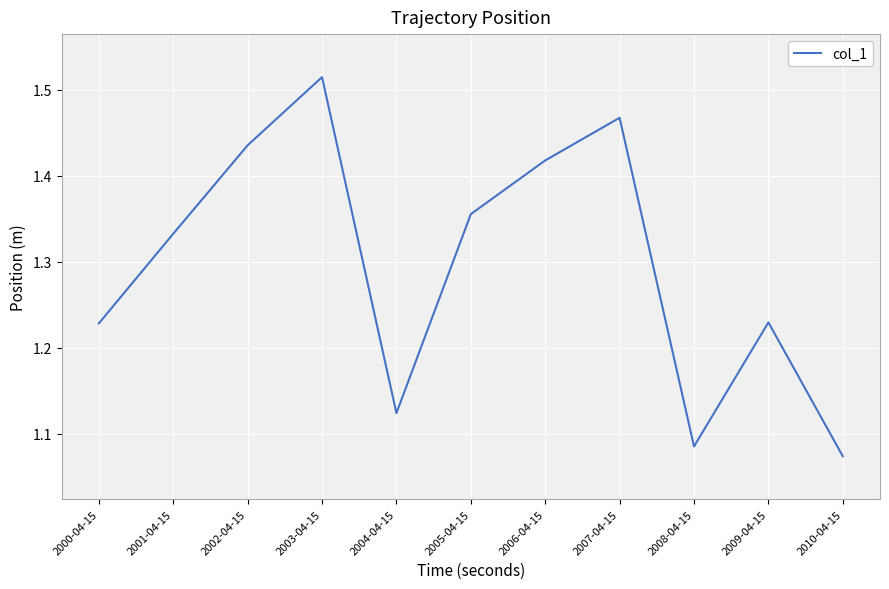

How many interior local peaks (higher than both neighbors) does the data have?

3